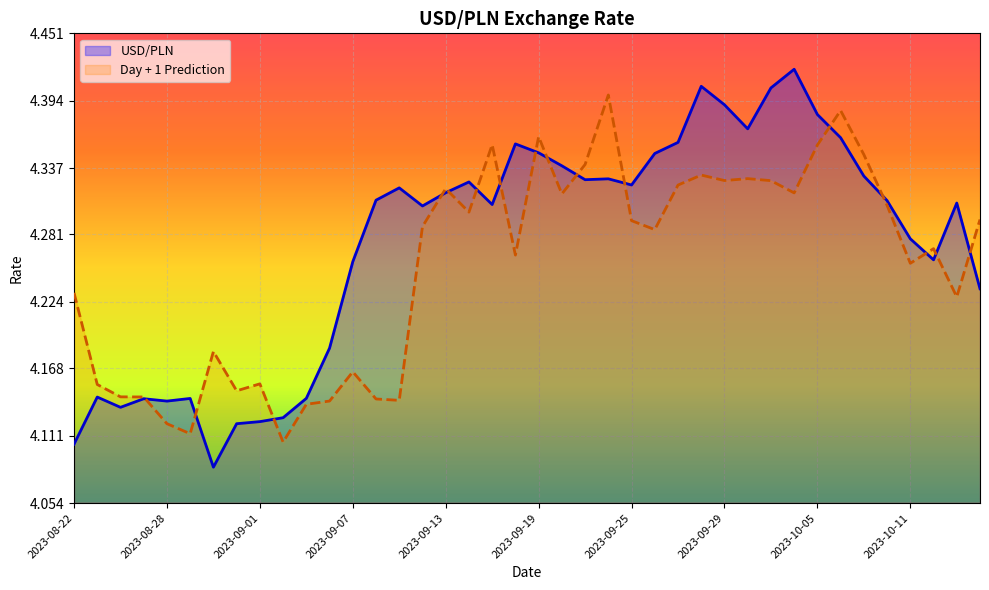

What is the difference between the maximum and minimum values in the Day + 1 Prediction series?

0.3